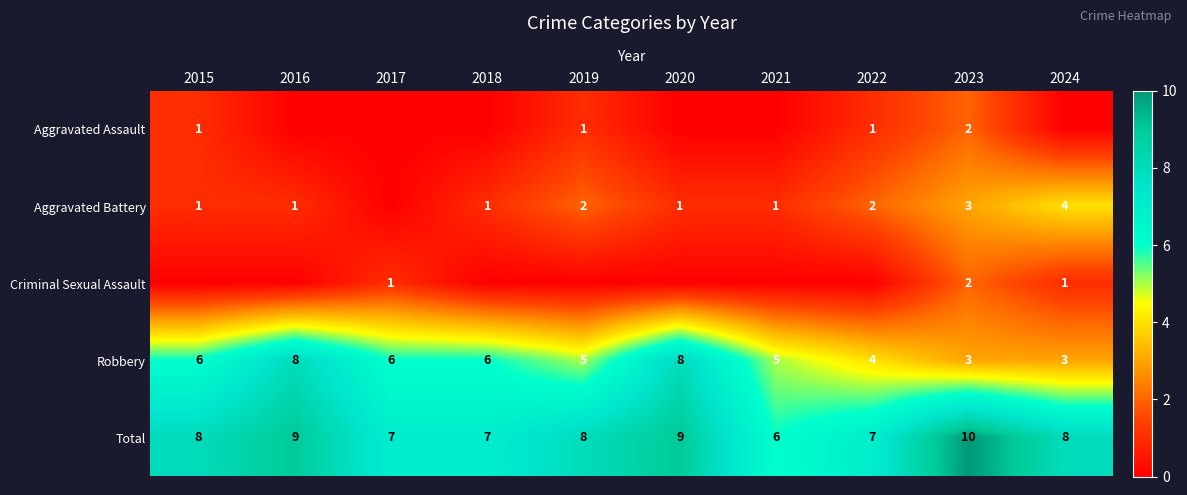

The Total series shows 7 at 2022. True or false?

True